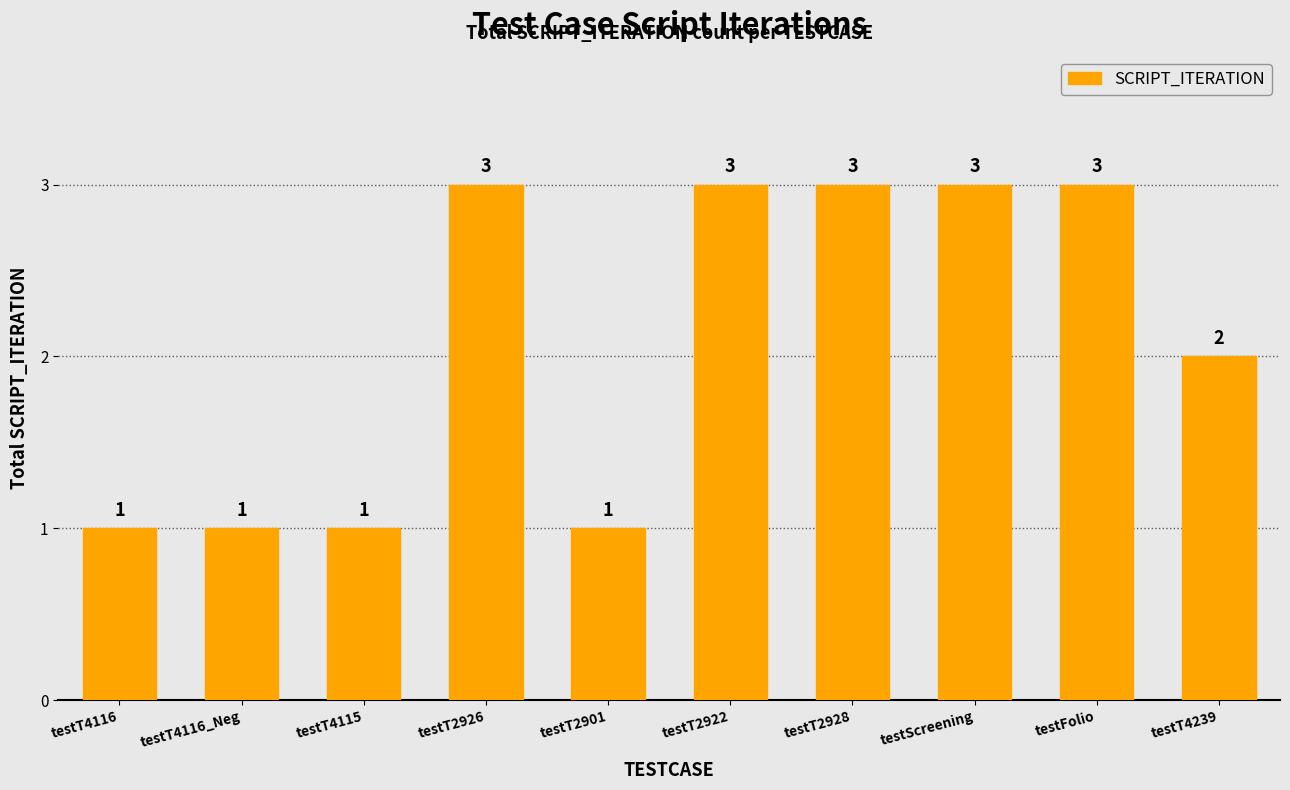

What is the difference between the maximum and minimum values?

2